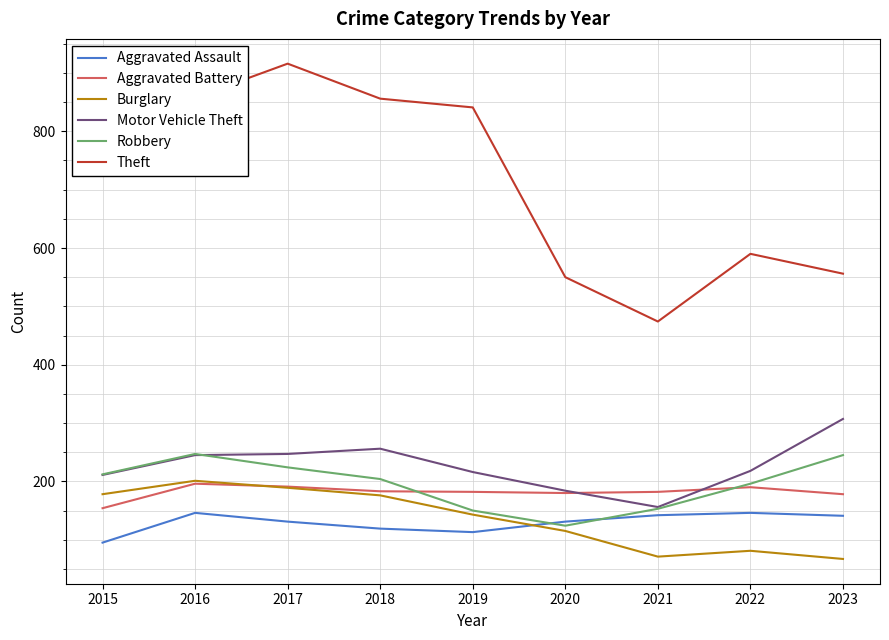

Does the chart display data point markers on the line(s)?

No